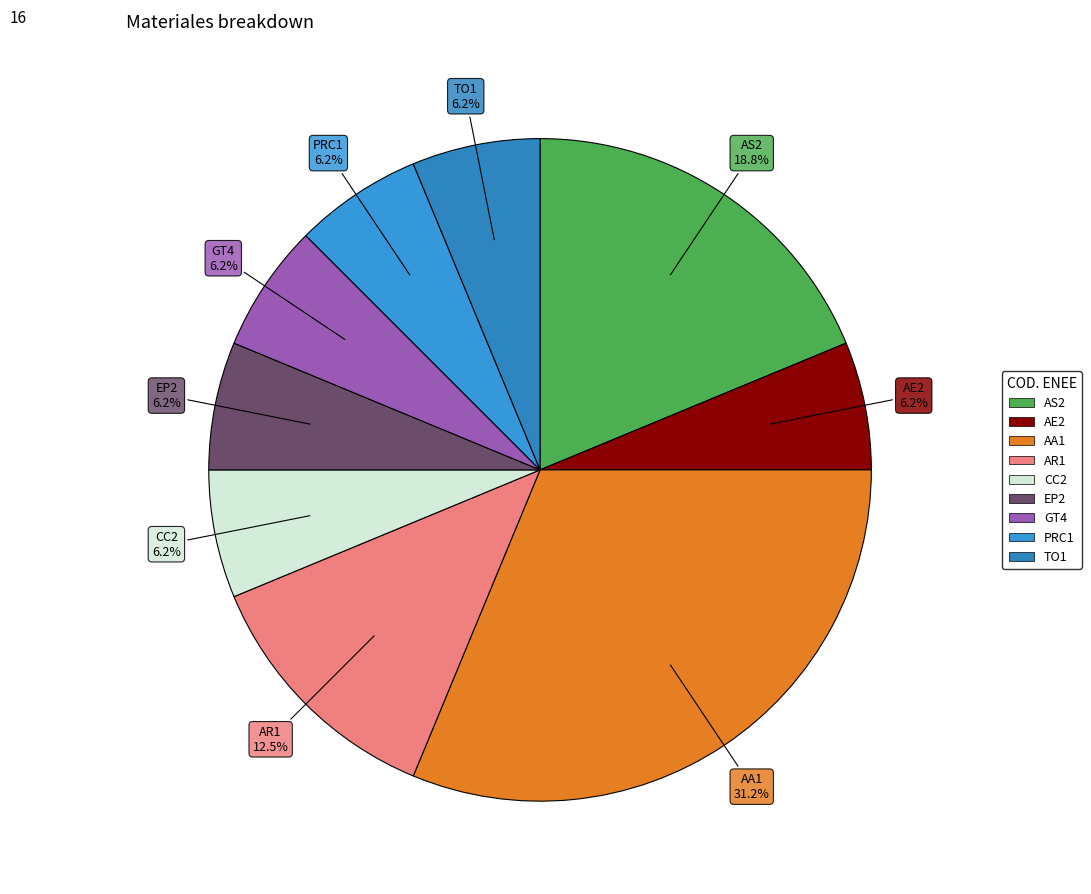

To the nearest percent, what is the difference between the AR1 and PRC1 slice percentages?

6%